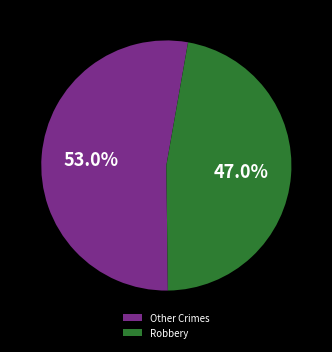

What is the ratio of the value at Other Crimes to the value at Robbery?

1.1